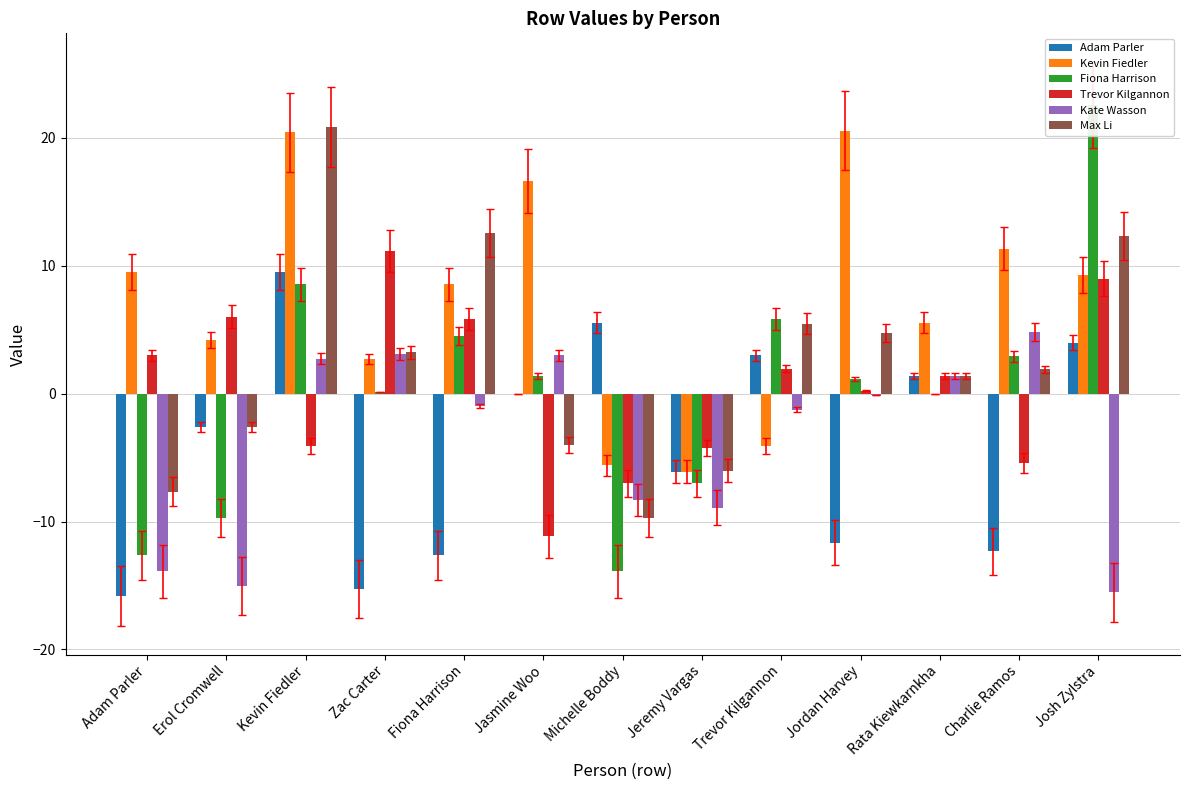

Reading left to right, transcribe all the data shown in this chart.

Adam Parler: Adam Parler=-15.8	Erol Cromwell=-2.6	Kevin Fiedler=9.5	Zac Carter=-15.3	Fiona Harrison=-12.6	Jasmine Woo=-0.1	Michelle Boddy=5.6	Jeremy Vargas=-6.1	Trevor Kilgannon=3.0	Jordan Harvey=-11.7	Rata Kiewkarnkha=1.4	Charlie Ramos=-12.3	Josh Zylstra=4.0
Kevin Fiedler: Adam Parler=9.5	Erol Cromwell=4.2	Kevin Fiedler=20.4	Zac Carter=2.7	Fiona Harrison=8.6	Jasmine Woo=16.6	Michelle Boddy=-5.6	Jeremy Vargas=-6.1	Trevor Kilgannon=-4.1	Jordan Harvey=20.6	Rata Kiewkarnkha=5.6	Charlie Ramos=11.3	Josh Zylstra=9.3
Fiona Harrison: Adam Parler=-12.6	Erol Cromwell=-9.7	Kevin Fiedler=8.6	Zac Carter=0.1	Fiona Harrison=4.5	Jasmine Woo=1.4	Michelle Boddy=-13.9	Jeremy Vargas=-7.0	Trevor Kilgannon=5.8	Jordan Harvey=1.2	Rata Kiewkarnkha=0.0	Charlie Ramos=2.9	Josh Zylstra=22.6
Trevor Kilgannon: Adam Parler=3.0	Erol Cromwell=6.0	Kevin Fiedler=-4.1	Zac Carter=11.2	Fiona Harrison=5.8	Jasmine Woo=-11.2	Michelle Boddy=-7.0	Jeremy Vargas=-4.3	Trevor Kilgannon=2.0	Jordan Harvey=0.2	Rata Kiewkarnkha=1.4	Charlie Ramos=-5.4	Josh Zylstra=9.0
Kate Wasson: Adam Parler=-13.9	Erol Cromwell=-15.1	Kevin Fiedler=2.7	Zac Carter=3.1	Fiona Harrison=-0.9	Jasmine Woo=3.0	Michelle Boddy=-8.3	Jeremy Vargas=-8.9	Trevor Kilgannon=-1.3	Jordan Harvey=-0.1	Rata Kiewkarnkha=1.4	Charlie Ramos=4.8	Josh Zylstra=-15.5
Max Li: Adam Parler=-7.7	Erol Cromwell=-2.6	Kevin Fiedler=20.9	Zac Carter=3.2	Fiona Harrison=12.6	Jasmine Woo=-4.0	Michelle Boddy=-9.7	Jeremy Vargas=-6.0	Trevor Kilgannon=5.5	Jordan Harvey=4.8	Rata Kiewkarnkha=1.4	Charlie Ramos=1.9	Josh Zylstra=12.3